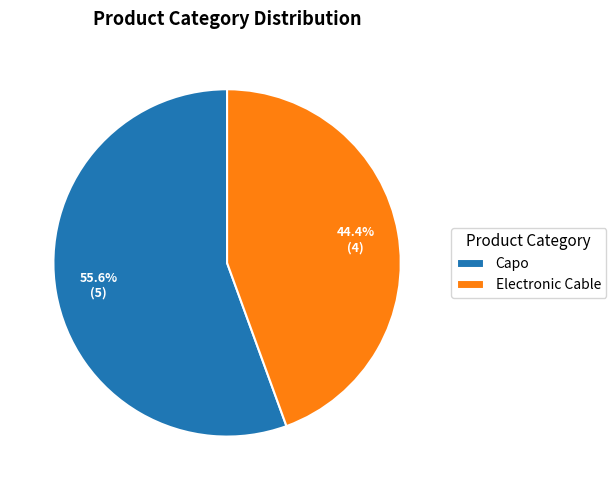

Count the number of slices in the pie.

2